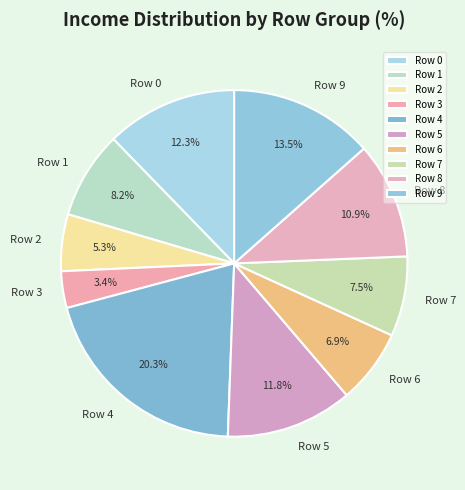

How many slices are in this pie chart?

10